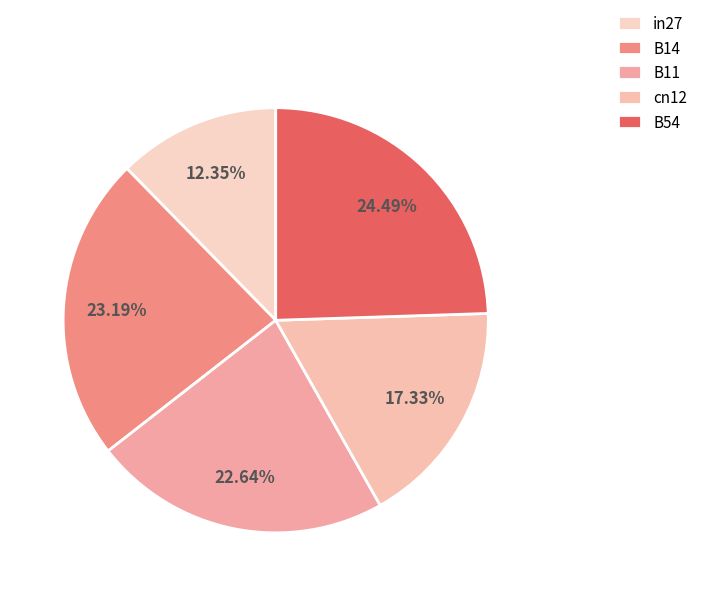

What is the smallest slice in the pie chart?

in27